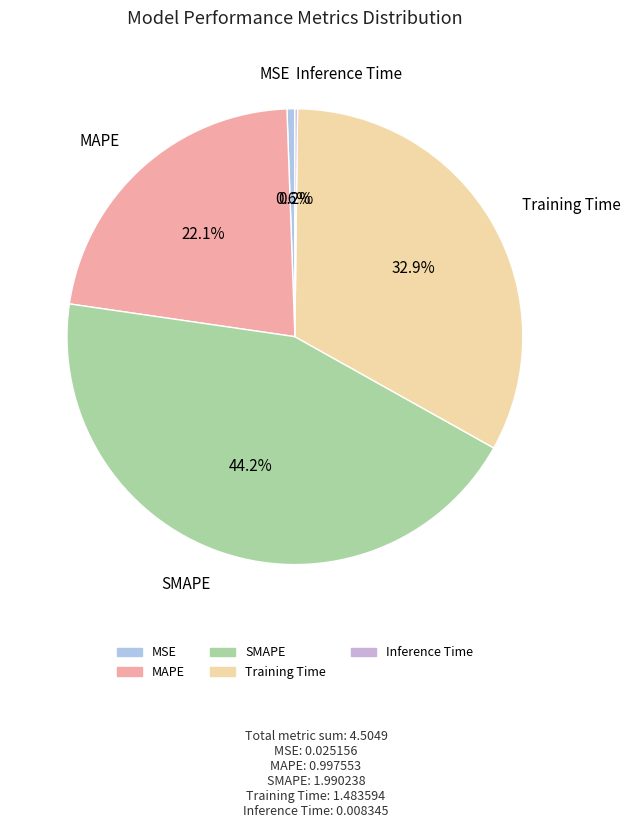

True or false: Training Time accounts for 33% of the total.

True